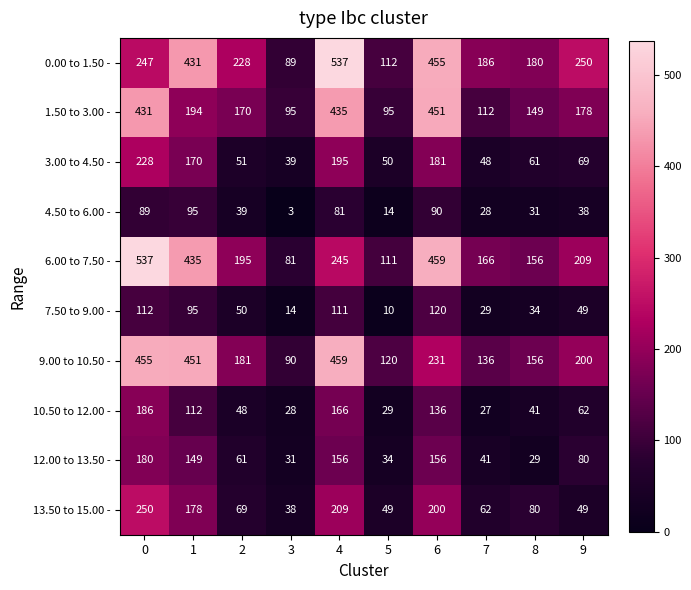

What is the sum of the 12.00 to 13.50 - values at 5 and 7?

75